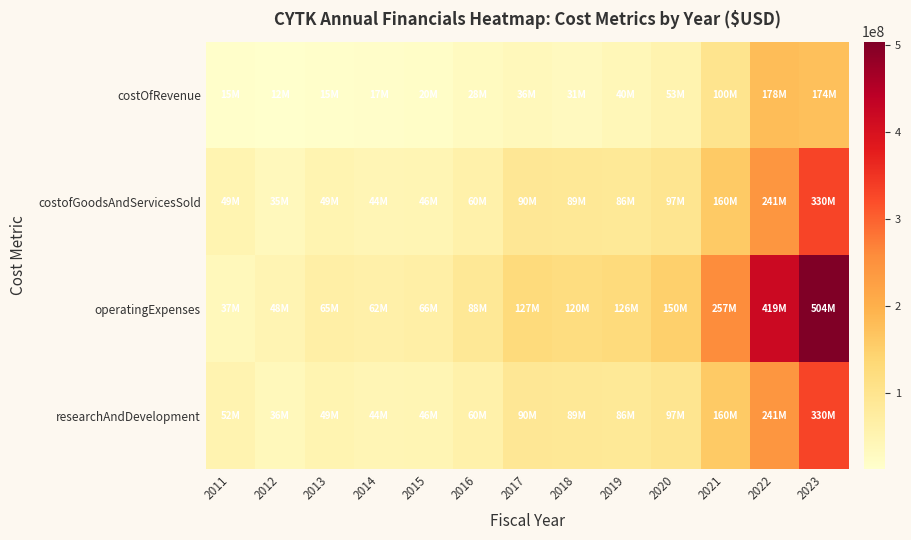

At how many categories does at least one series exceed 250599380?

3